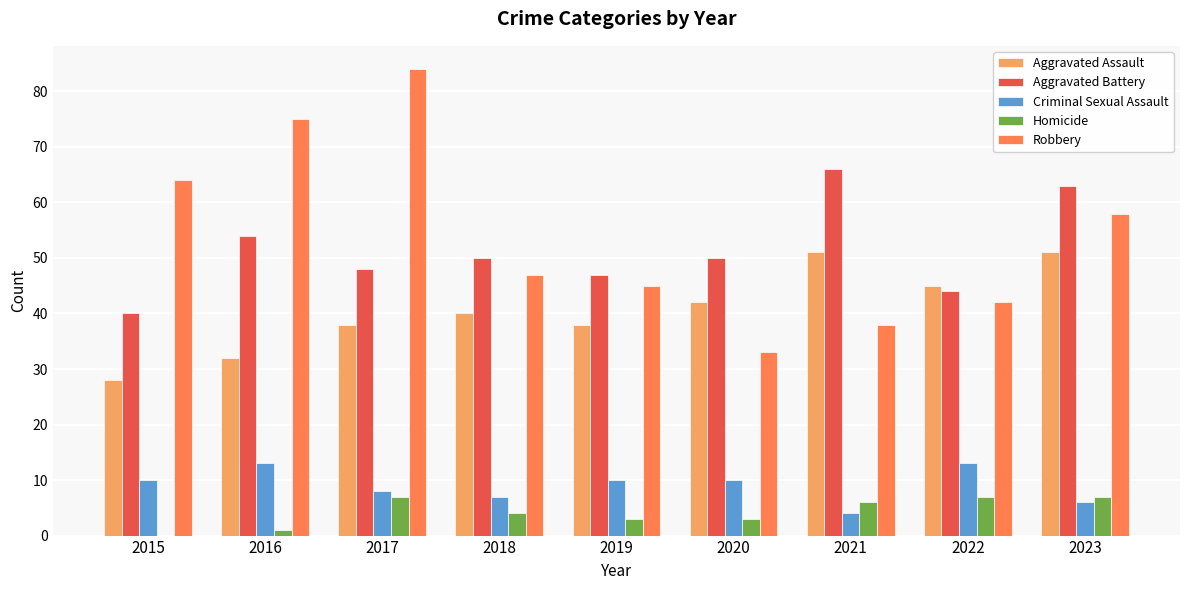

What value does the Robbery series have at 2022, to the nearest 10?

40